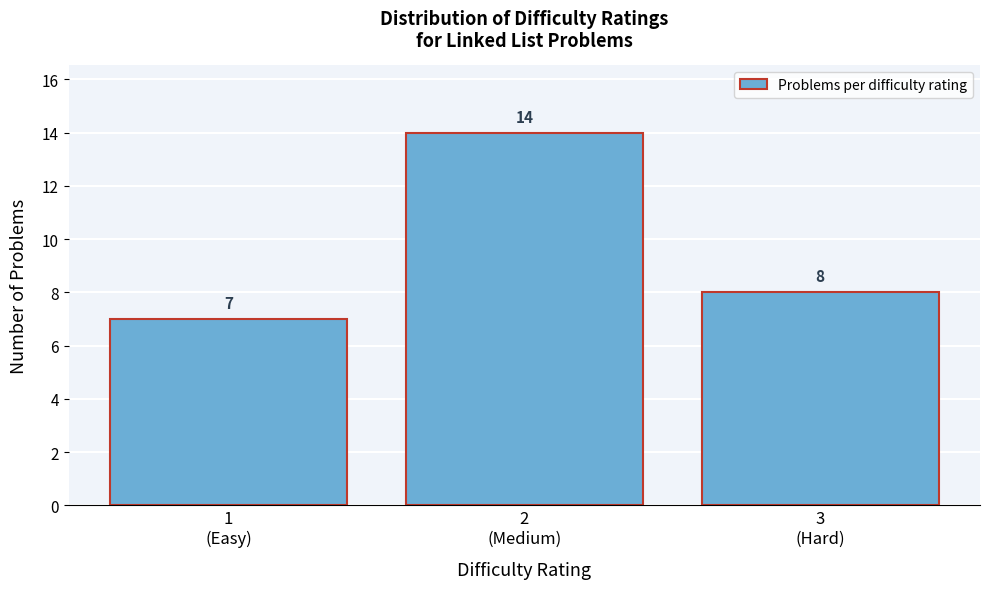

Reading left to right, what are all the values shown in this chart?

7	14	8